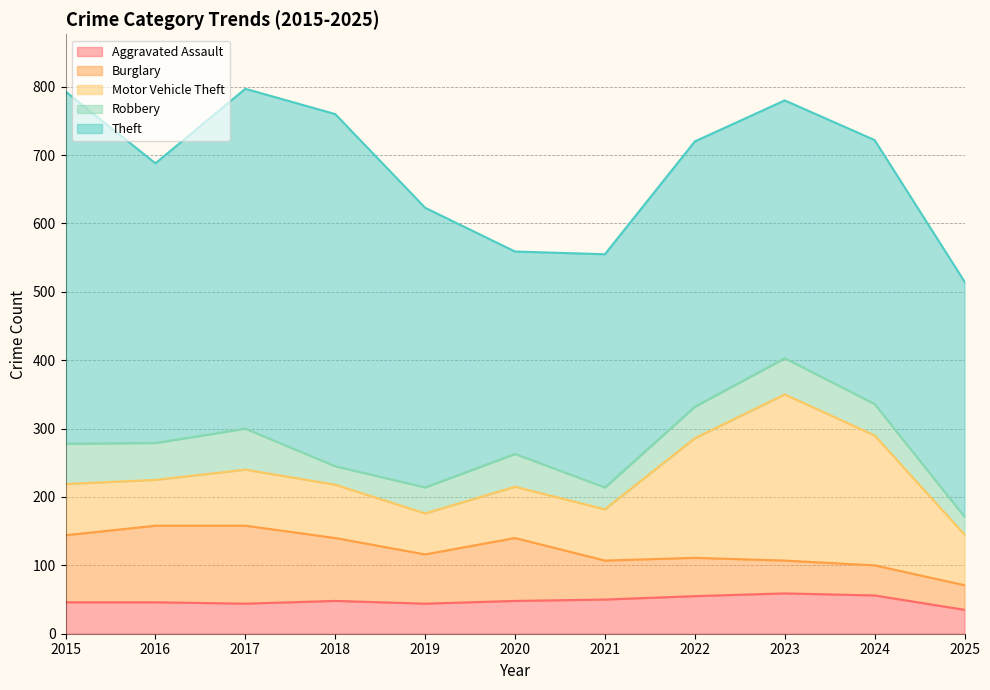

At which label does Robbery first exceed 46?

2015